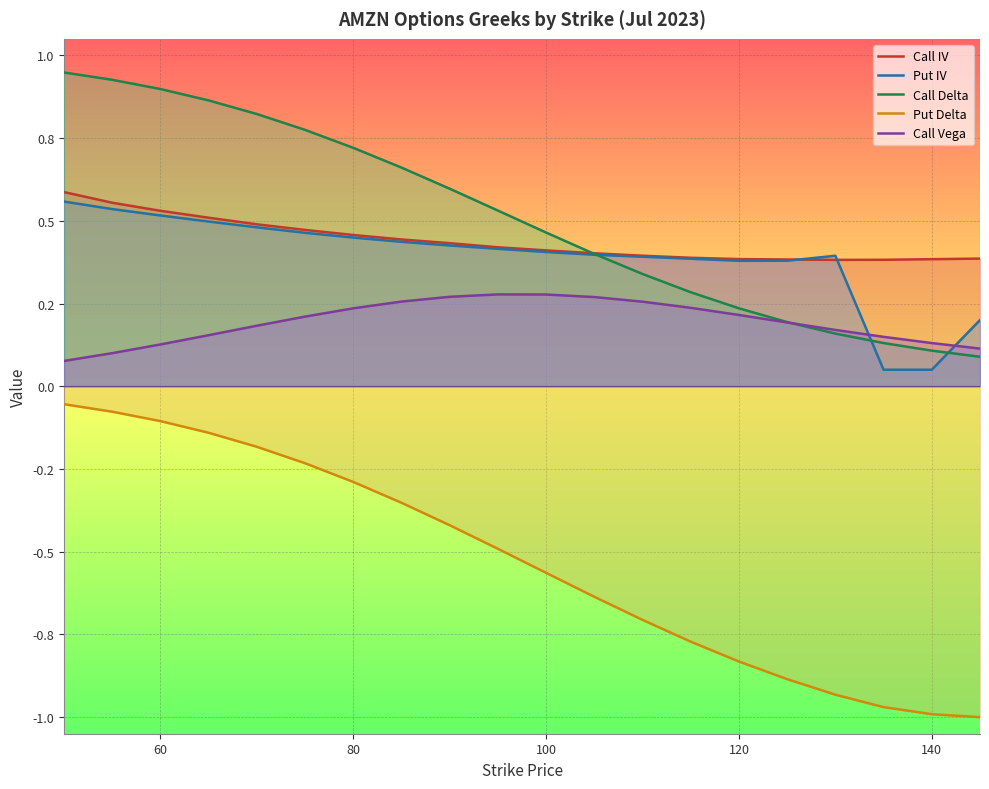

True or false: Call IV and Call Vega intersect in this chart.

False